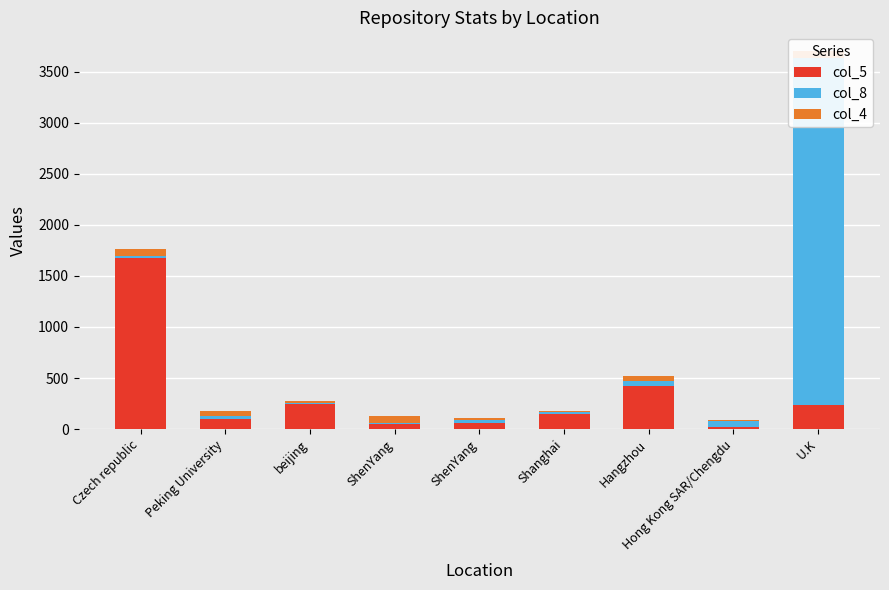

At which label does col_4 reach its minimum?

Hong Kong SAR/Chengdu